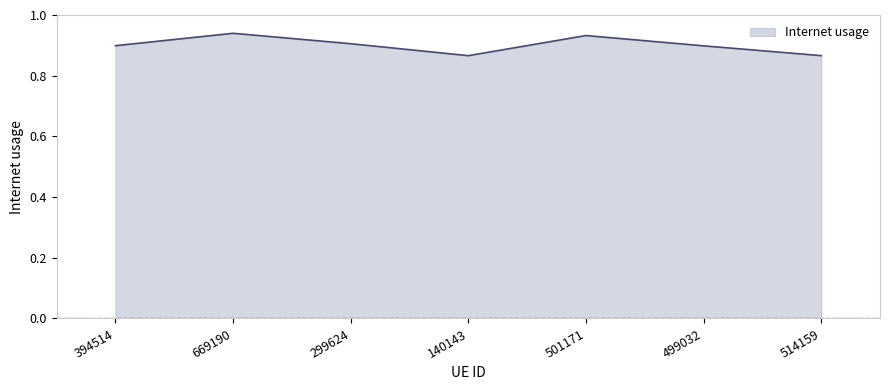

The chart shows a value of 1.1 at 140143. True or false?

False